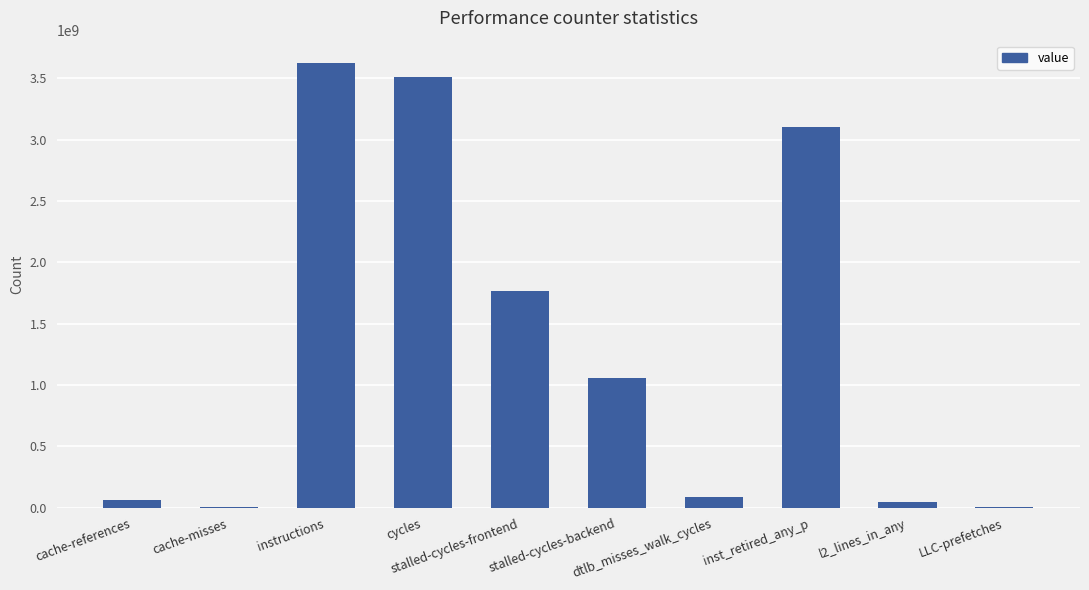

What is the maximum value shown in the chart?

3625798169